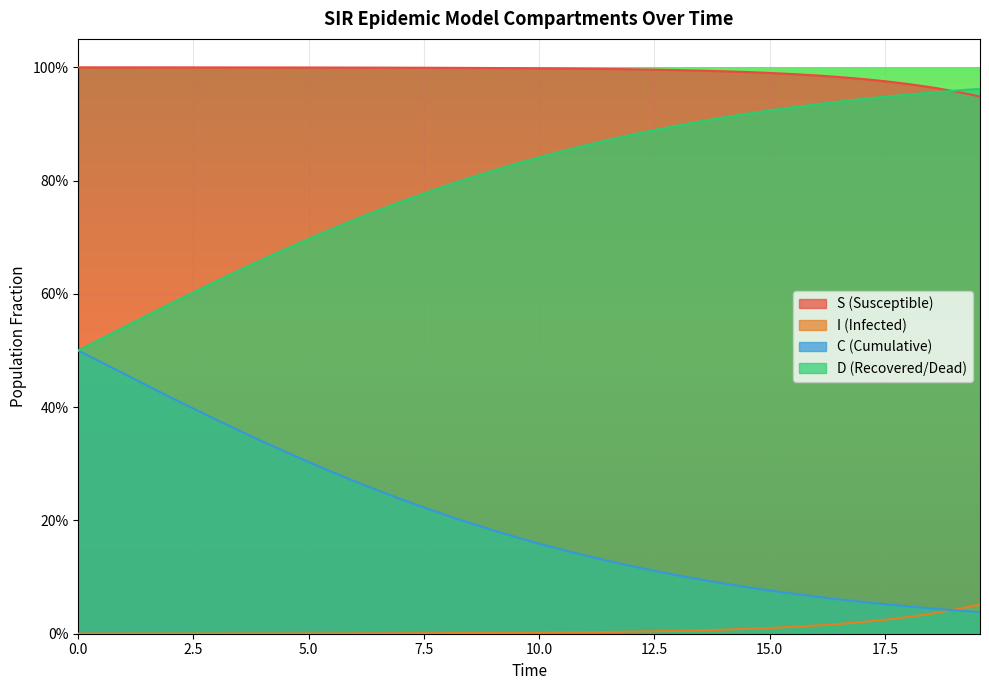

Is the value of C at 32 greater than the value of I at 25?

Yes